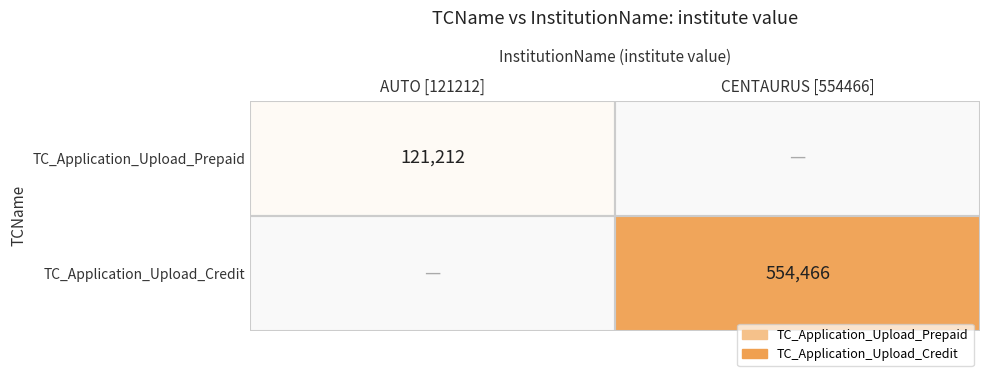

Count the number of data series in this chart.

2